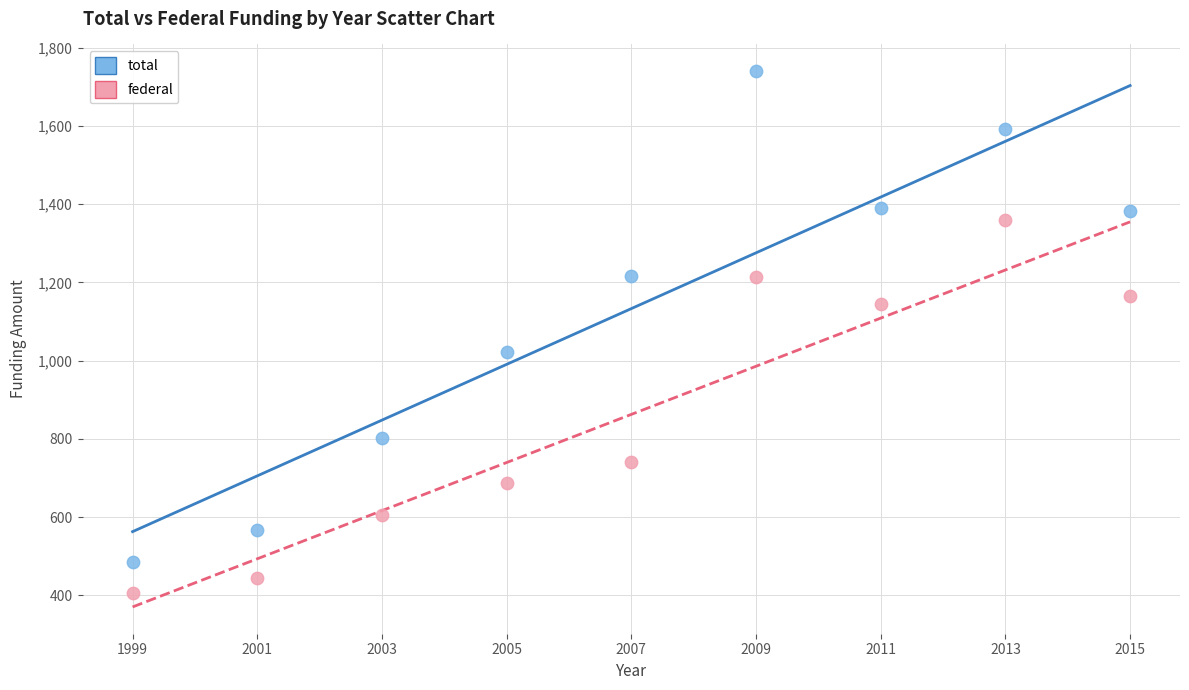

Which series has the widest spread of Y values?

total